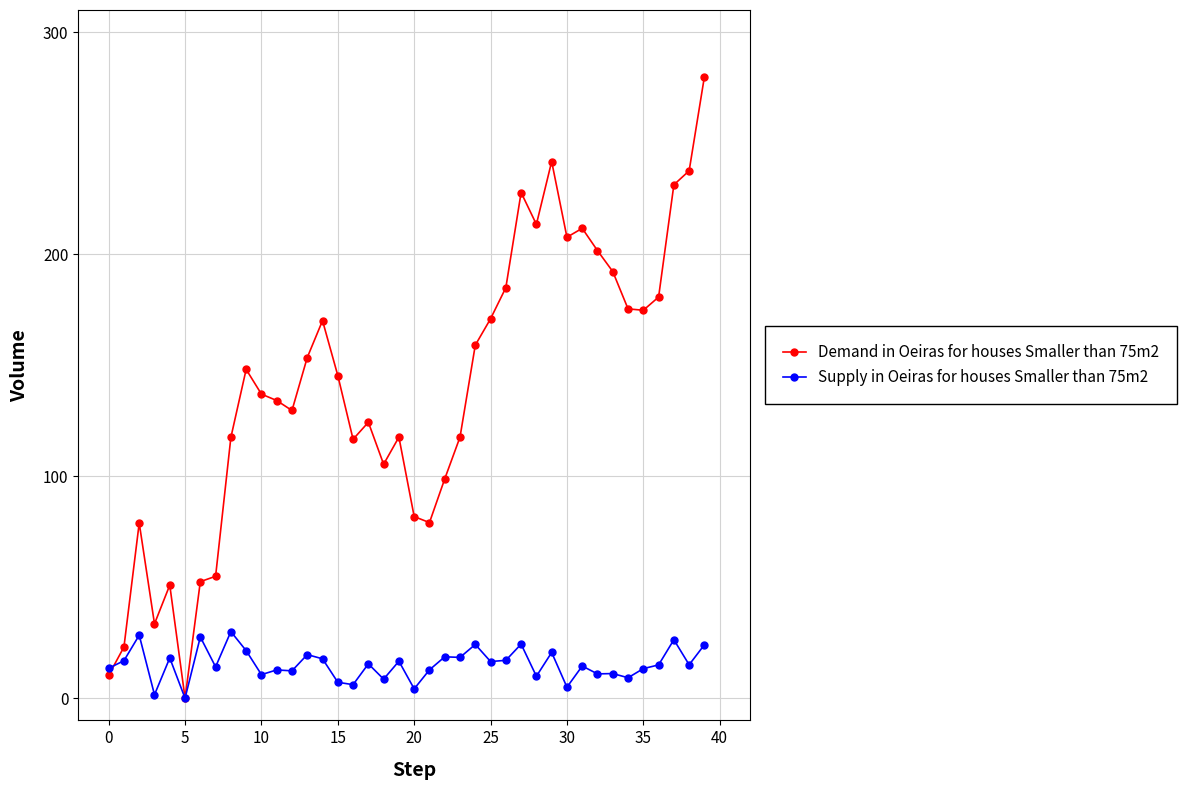

Which series has the largest total across all categories?

Demand in Oeiras for houses Smaller than 75m2